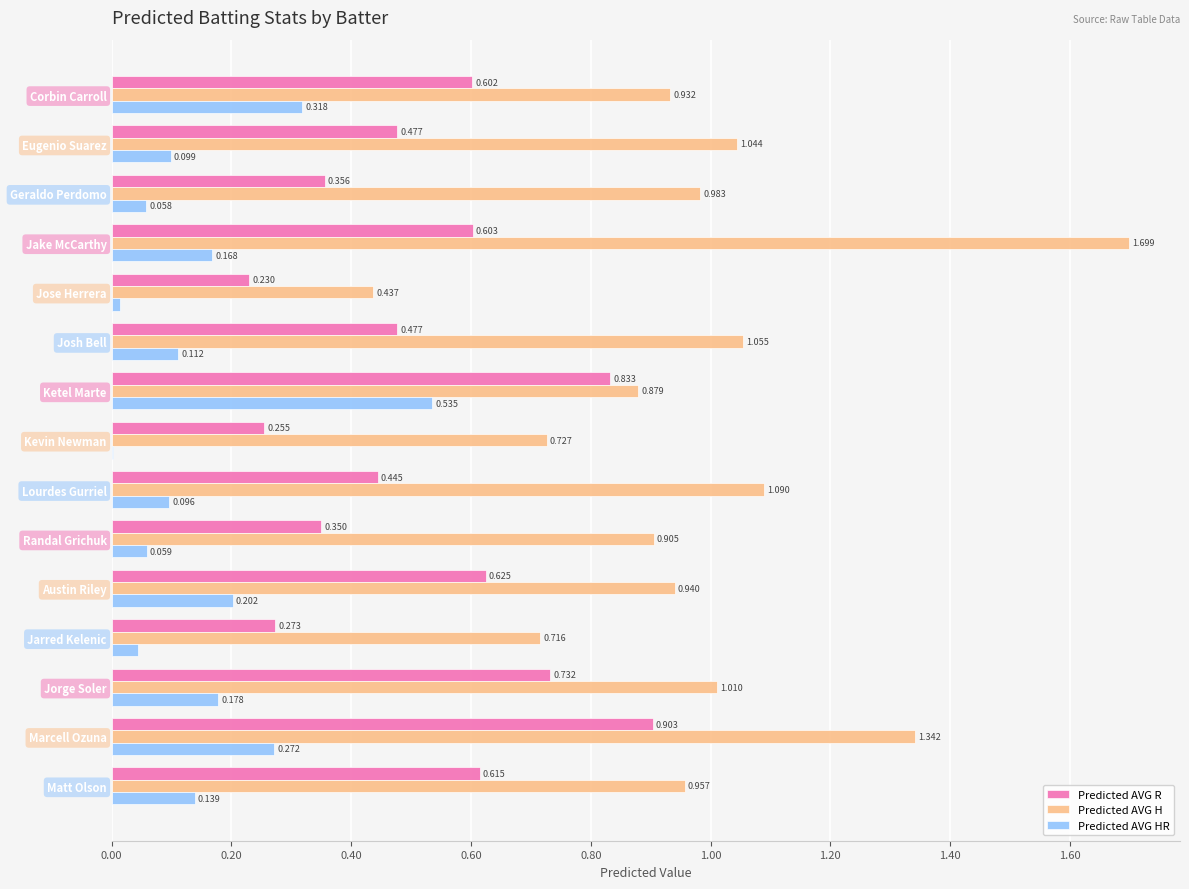

Which series changed the most between Eugenio Suarez and Randal Grichuk?

Predicted AVG H